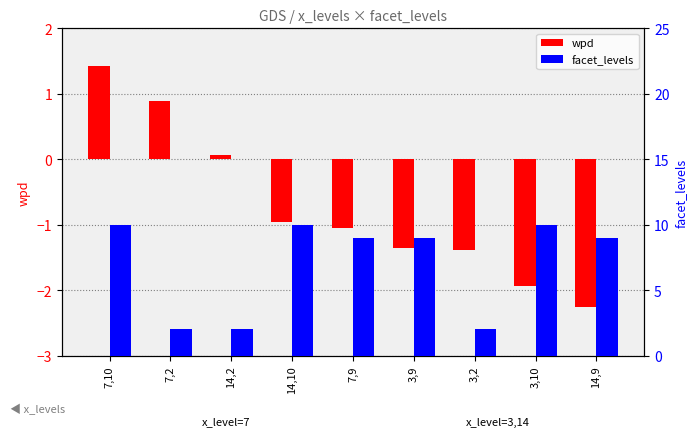

What is the sum of the wpd values at 7,9 and 3,9?

-2.4